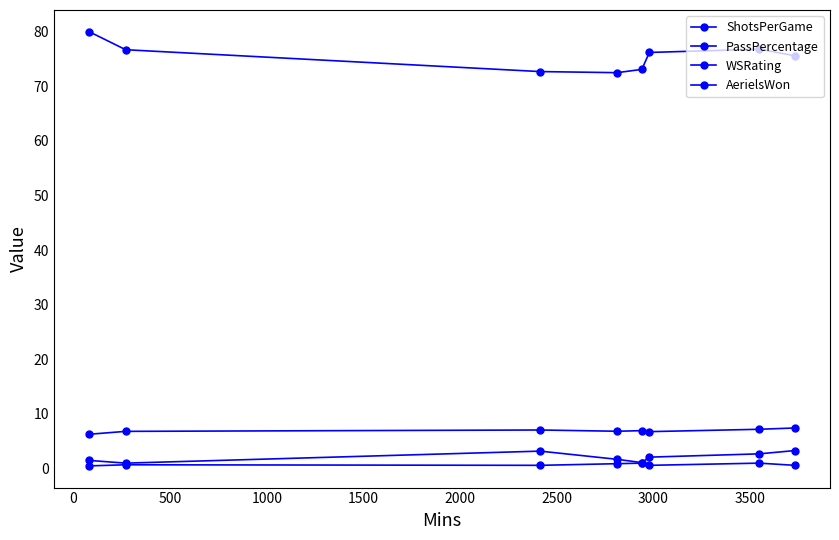

Is this an area chart (filled region under the line)?

No